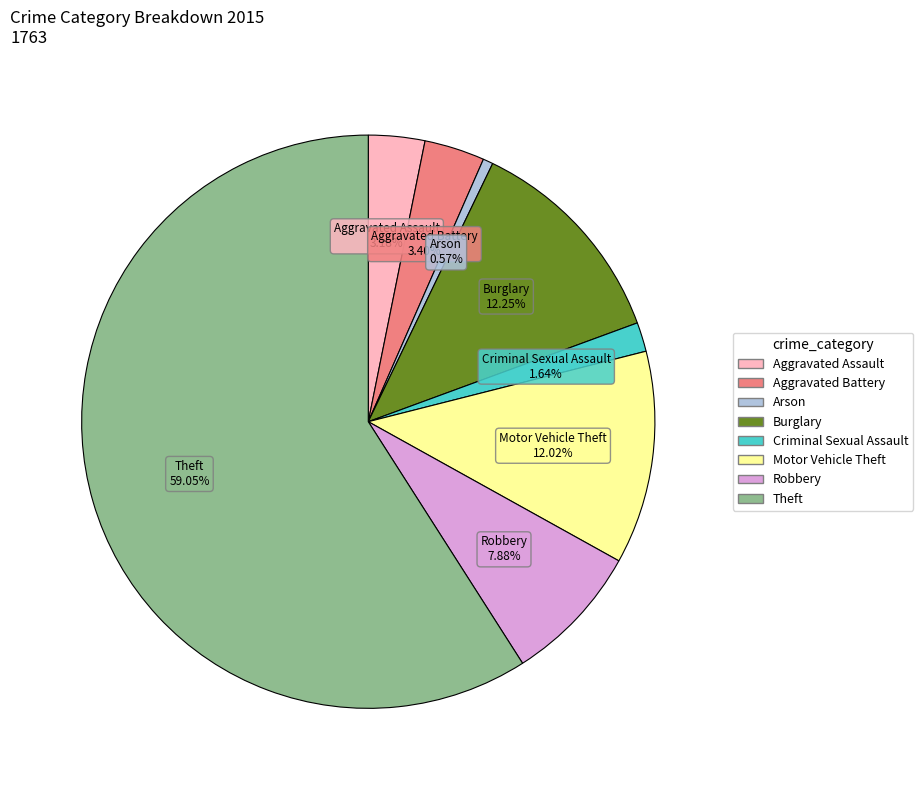

What percentage do Theft and Arson together represent?

59.6%